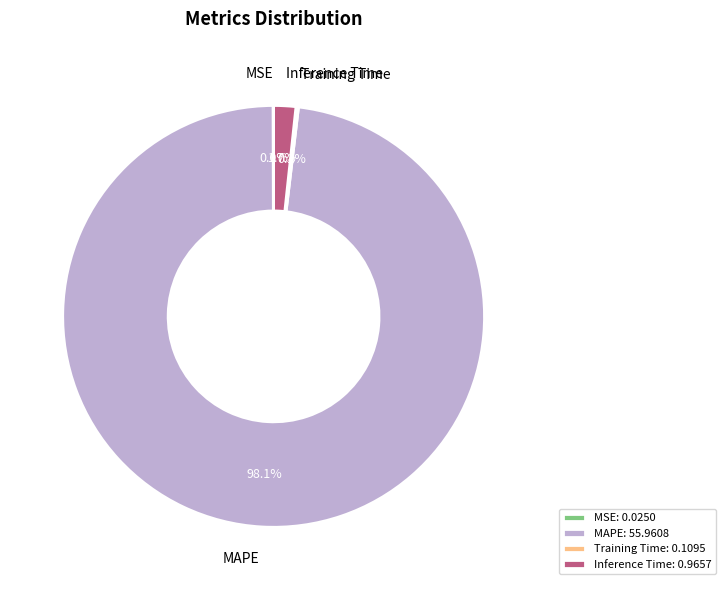

Which has a higher value, MAPE or Inference Time?

MAPE